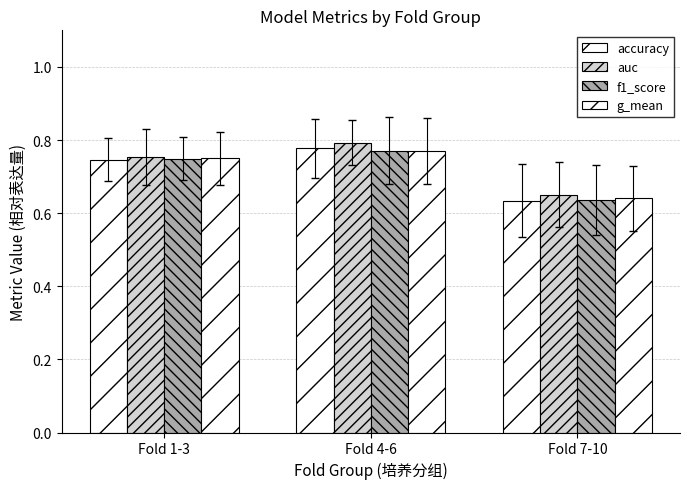

Rank the series at Fold 4-6 from lowest to highest value.

g_mean, f1_score, accuracy, auc